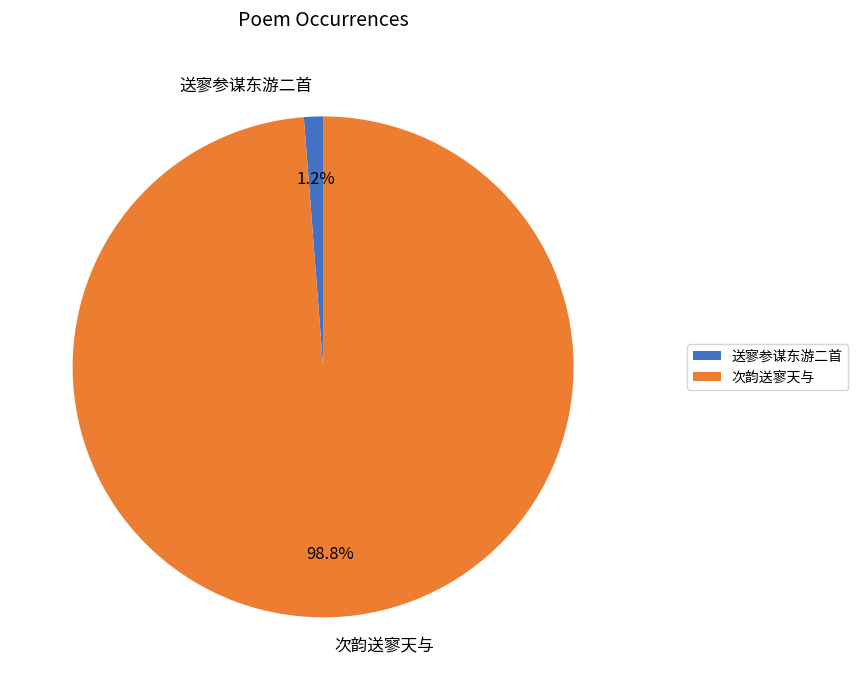

Which category has the biggest portion of the pie?

次韵送寥天与